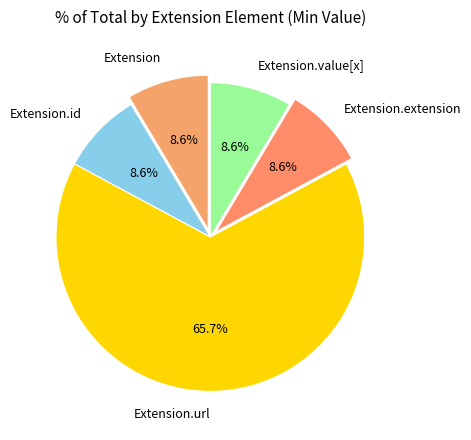

Which category has the biggest portion of the pie?

Extension.url